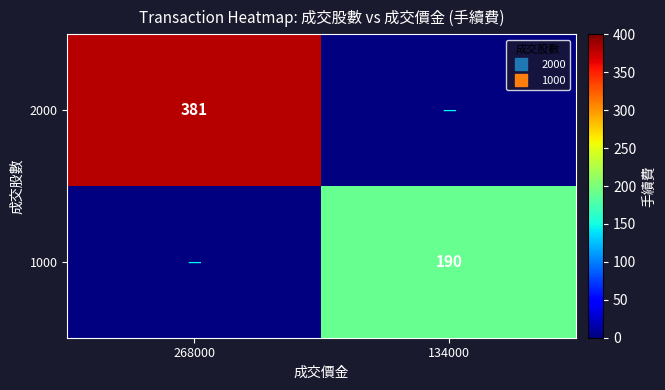

What is the minimum value for 2000?

381.0